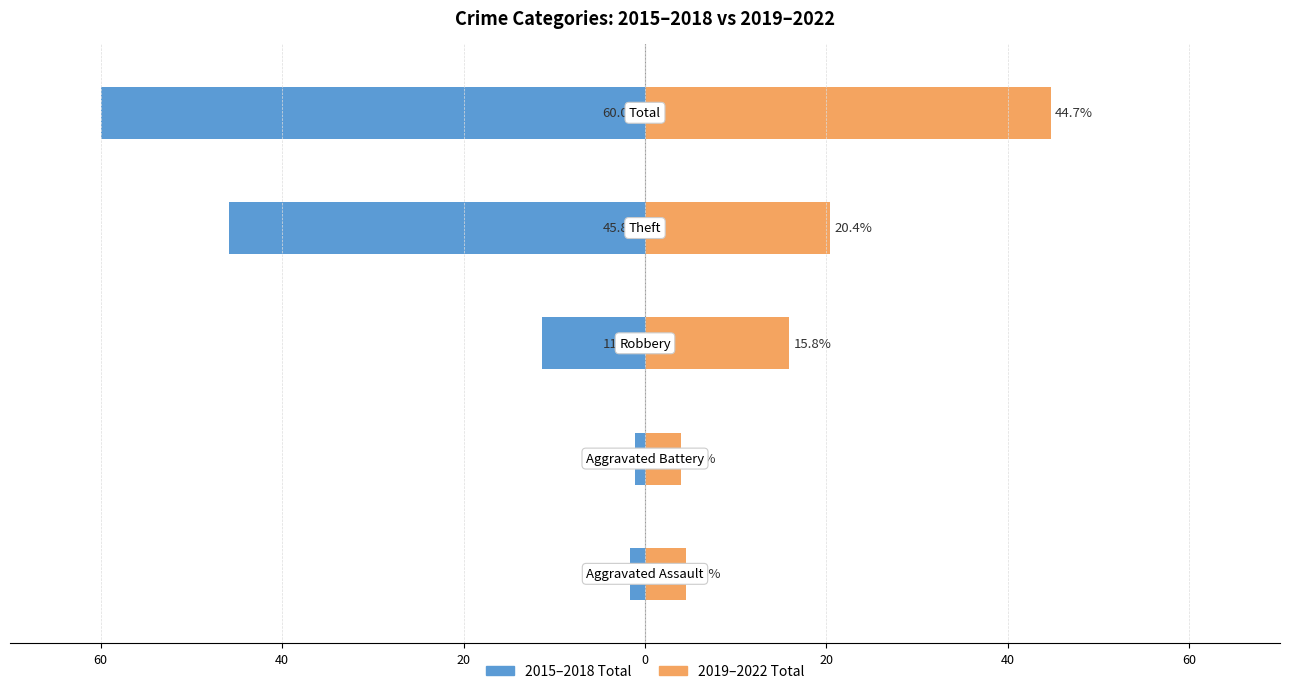

Is it true that 2019–2022 Total equals 44.7 at 20?

True